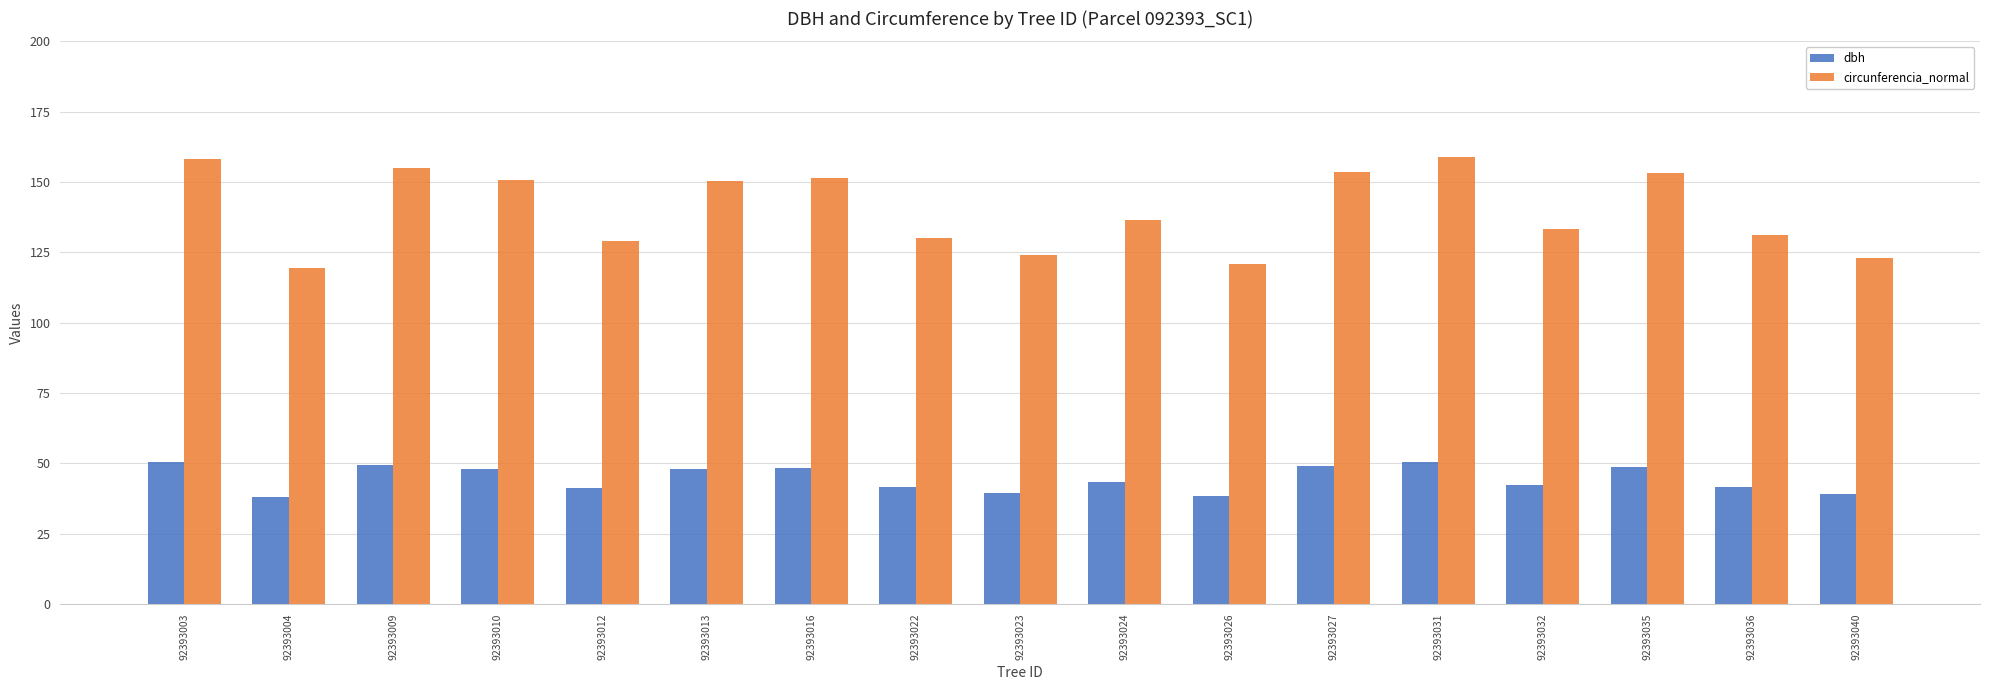

What is the value of the circunferencia_normal bar at the 2nd from the left?

119.5